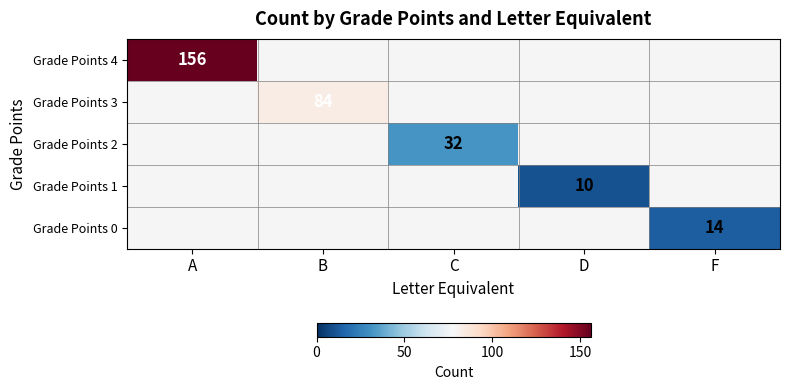

True or false: Grade Points 0 has a value of 21 at F.

False